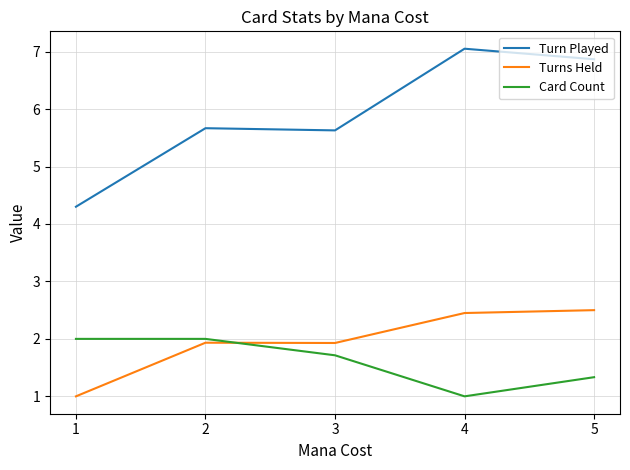

The Turns Held series shows 1.3 at 2. True or false?

False